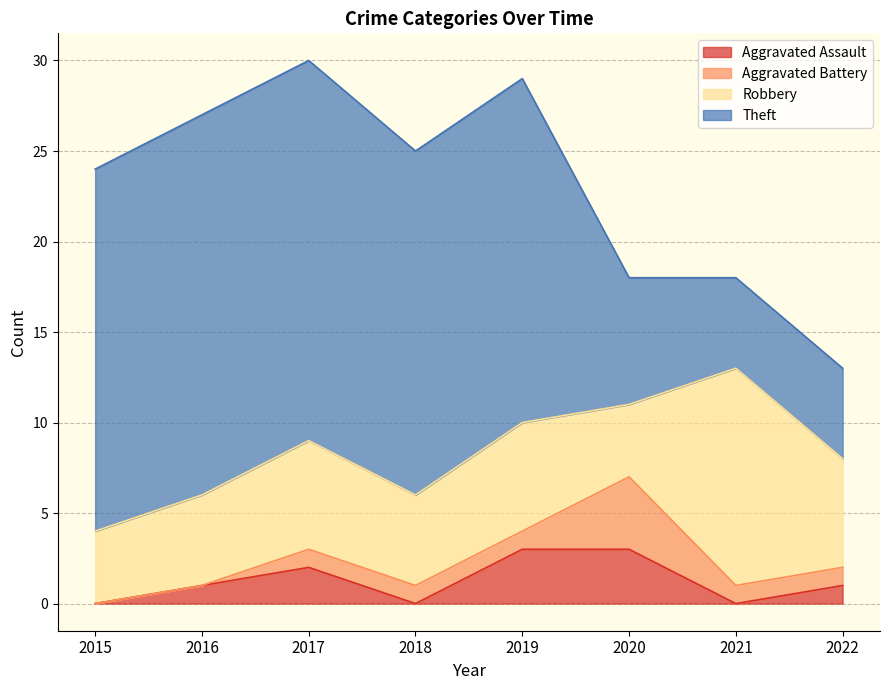

What is the highest value of the Robbery series?

12